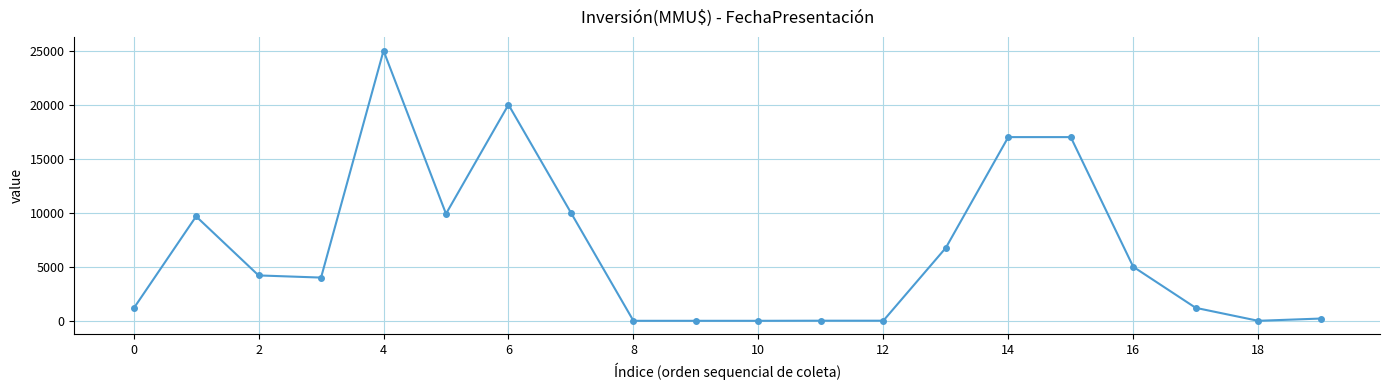

What is the maximum value shown in the chart?

25000